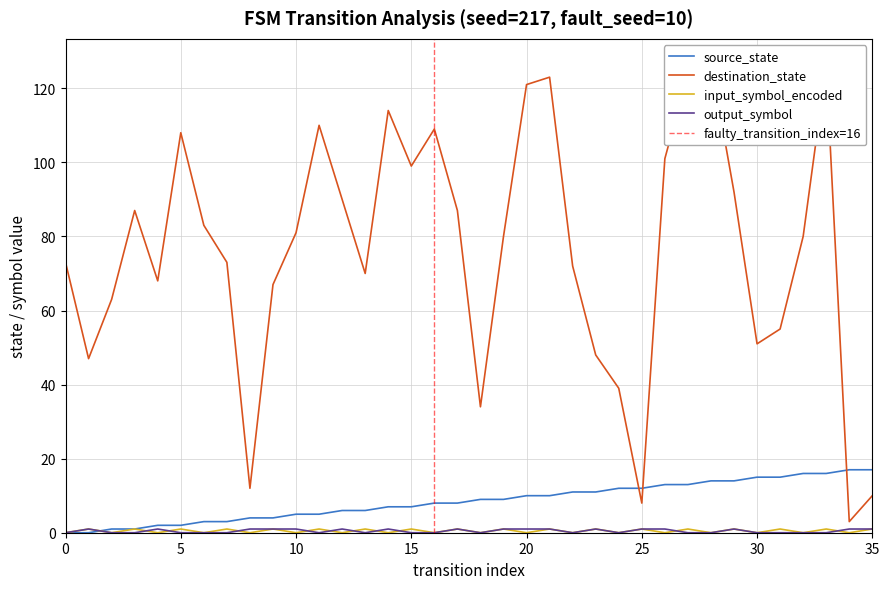

True or false: destination_state has a value of 184 at 21.

False